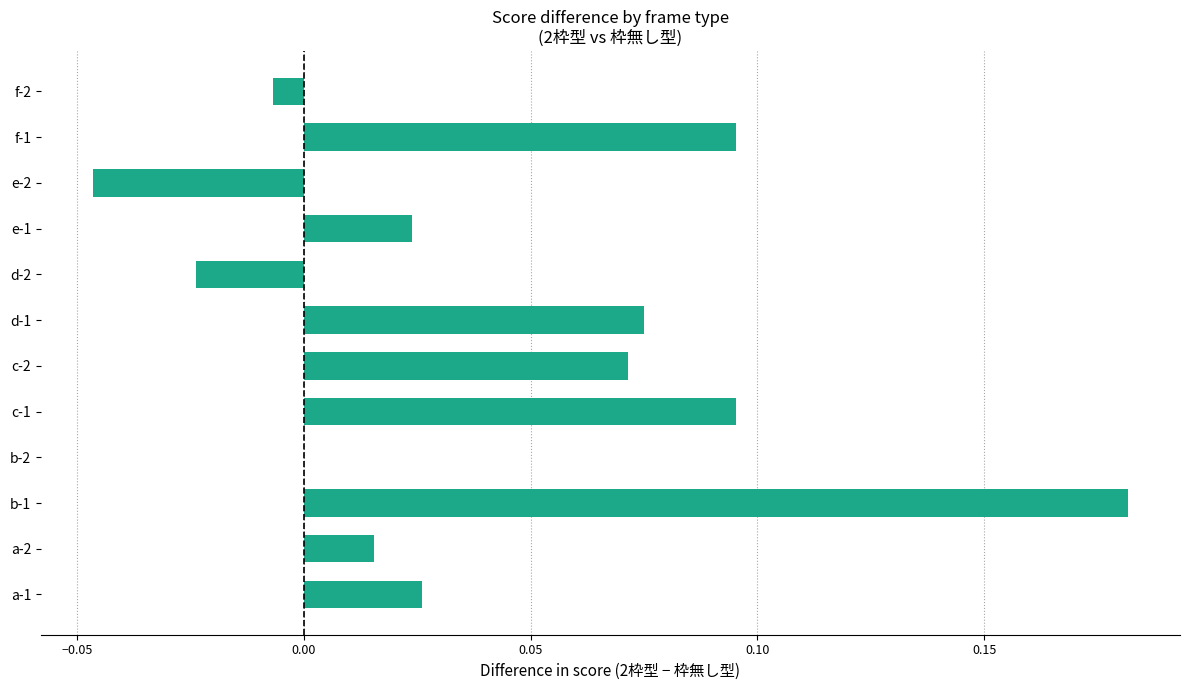

What is the sum of all values?

0.5